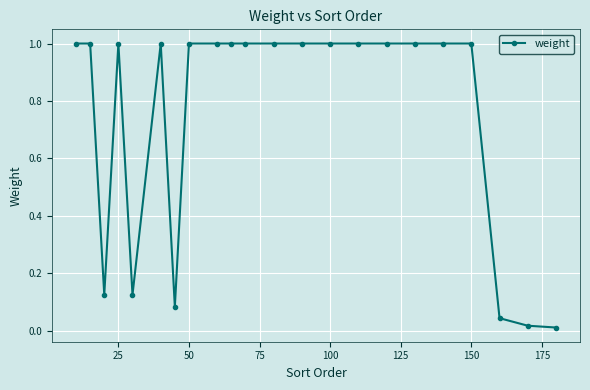

What is the difference between the second highest and second lowest values?

1.0